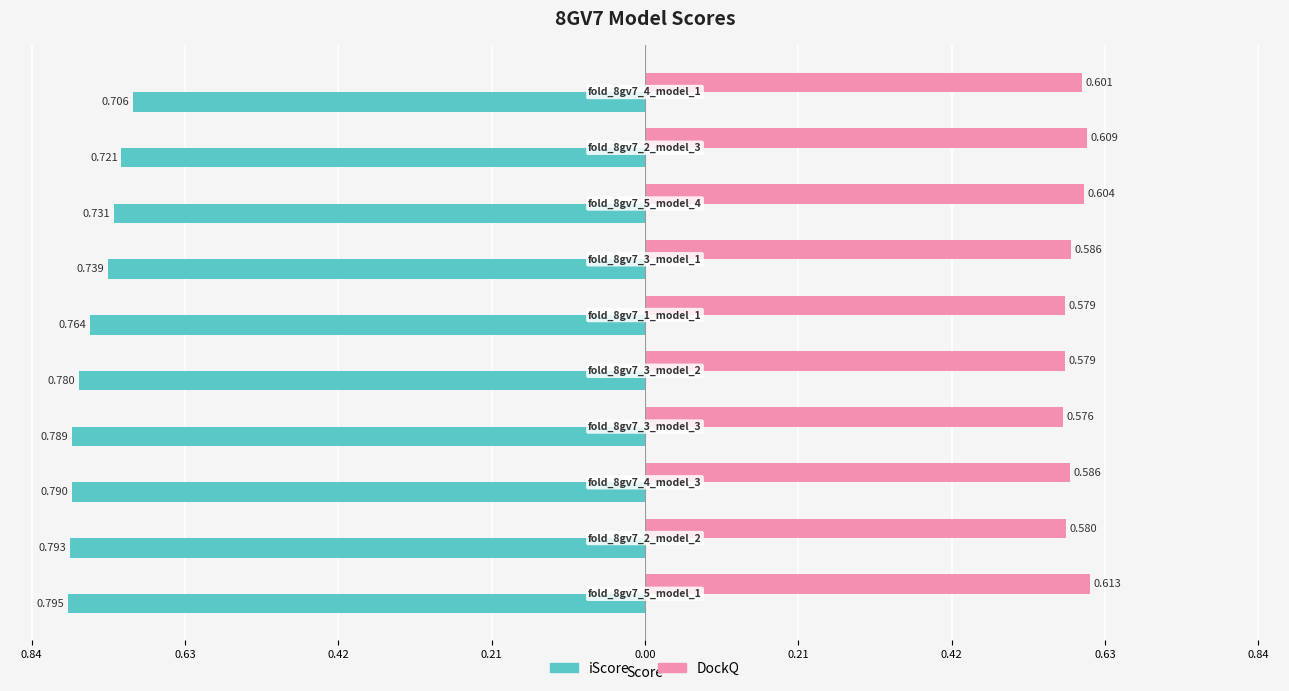

What are all the series names shown in the legend?

iScore, DockQ